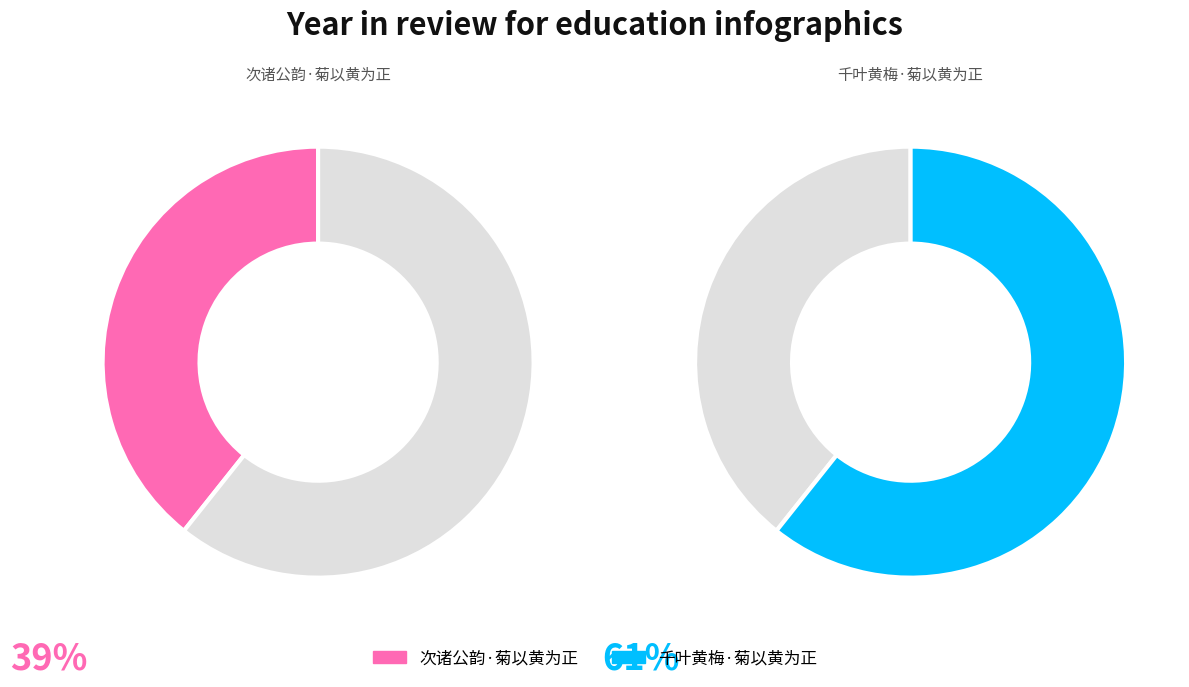

What percentage do 次诸公韵·菊以黄为正 and 千叶黄梅·菊以黄为正 together represent?

100.0%